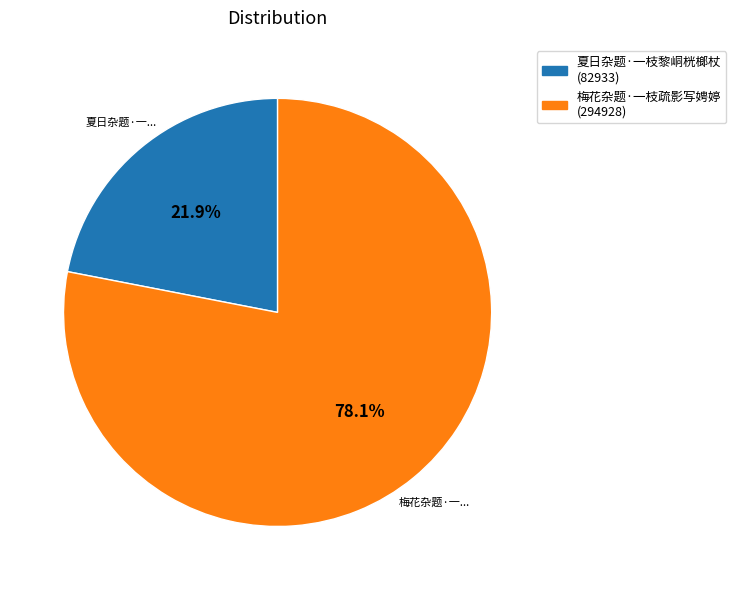

Approximately how many times larger is the value at 夏日杂题·一枝黎峒桄榔杖 (82933) compared to 梅花杂题·一枝疏影写娉婷 (294928)?

0.3